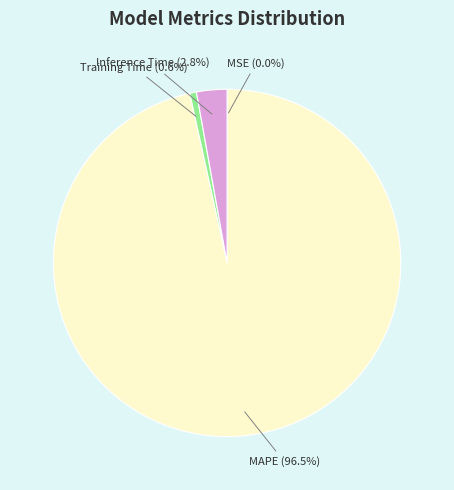

To the nearest percent, what is the average slice percentage?

25%